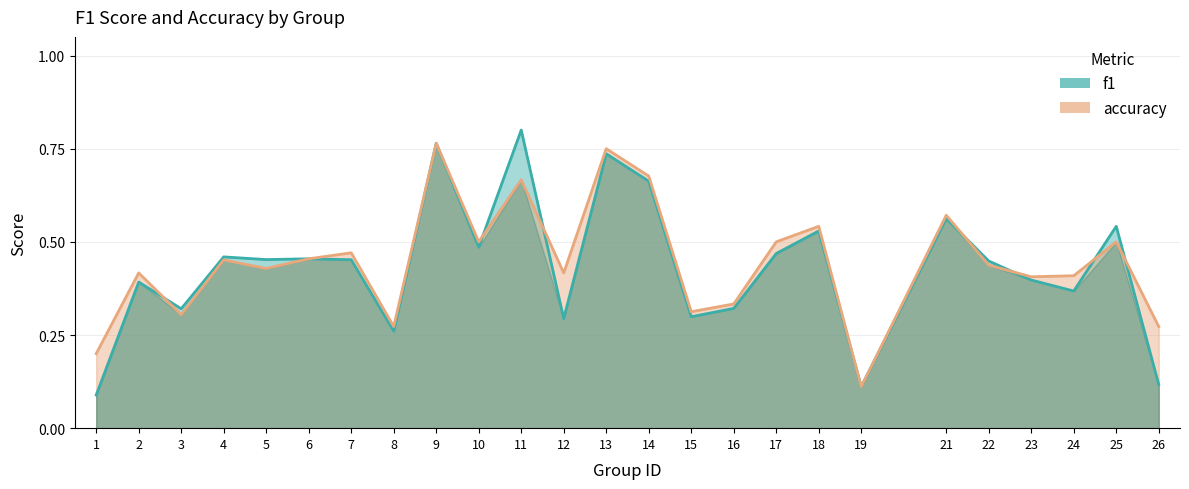

What are all the series names shown in the legend?

f1, accuracy